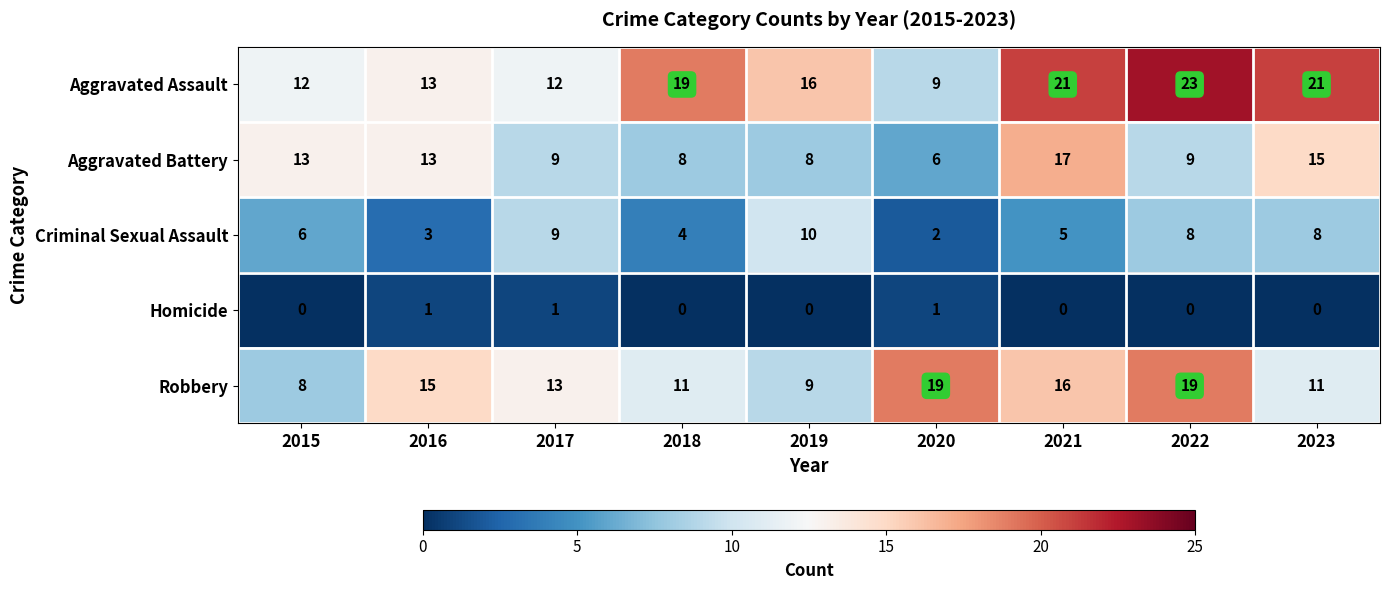

What is the difference between the maximum and minimum values in the Aggravated Battery series?

11